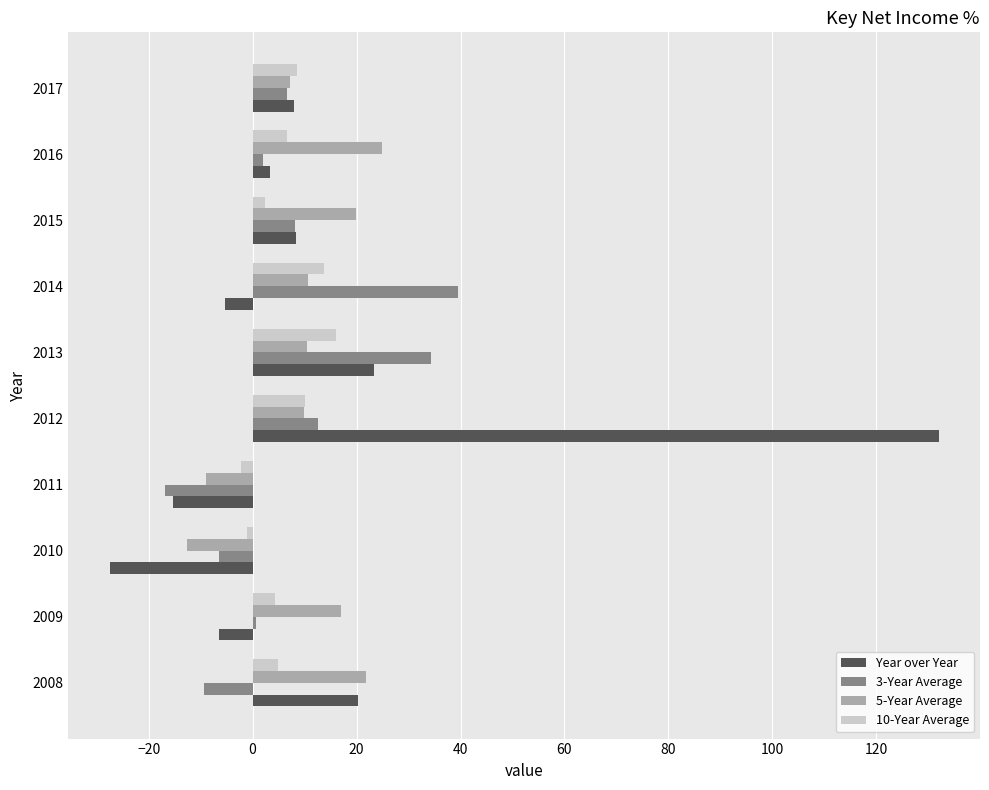

Which label corresponds to the smallest value in the chart?

2010